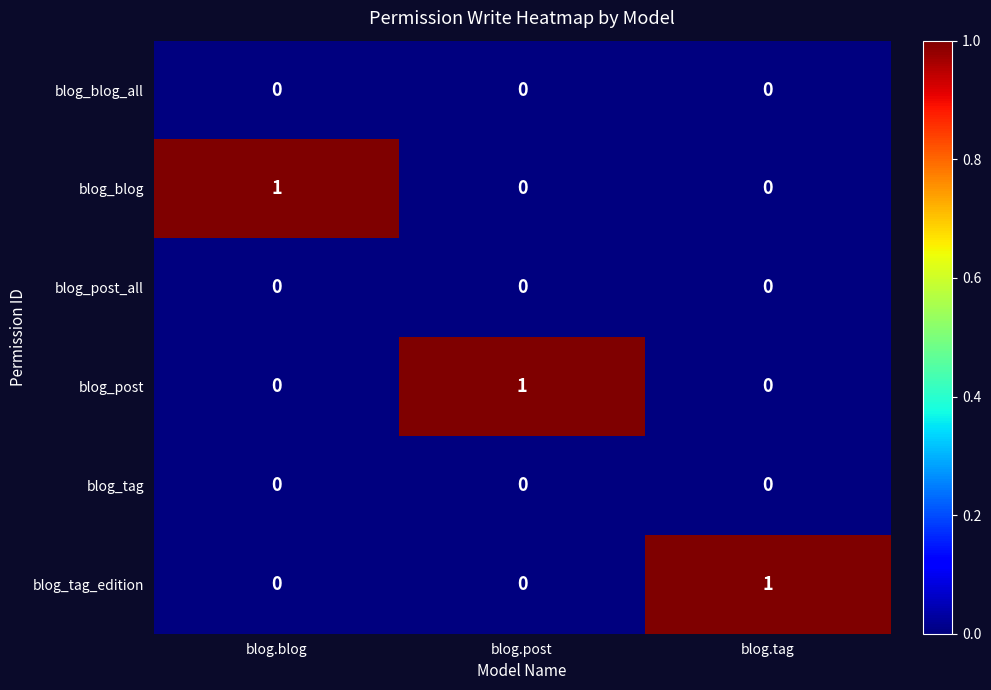

How many data points does each series have?

3